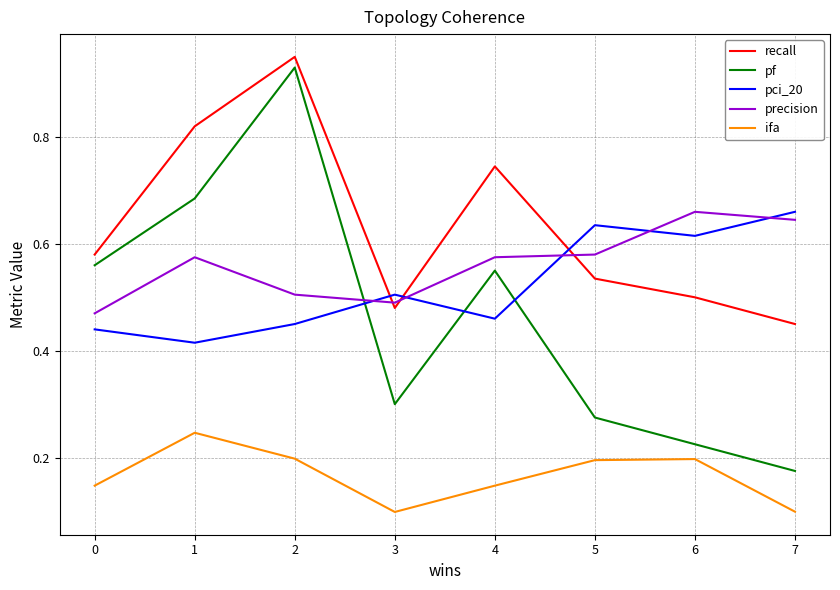

True or false: recall has a value of 0.1 at 6.

False